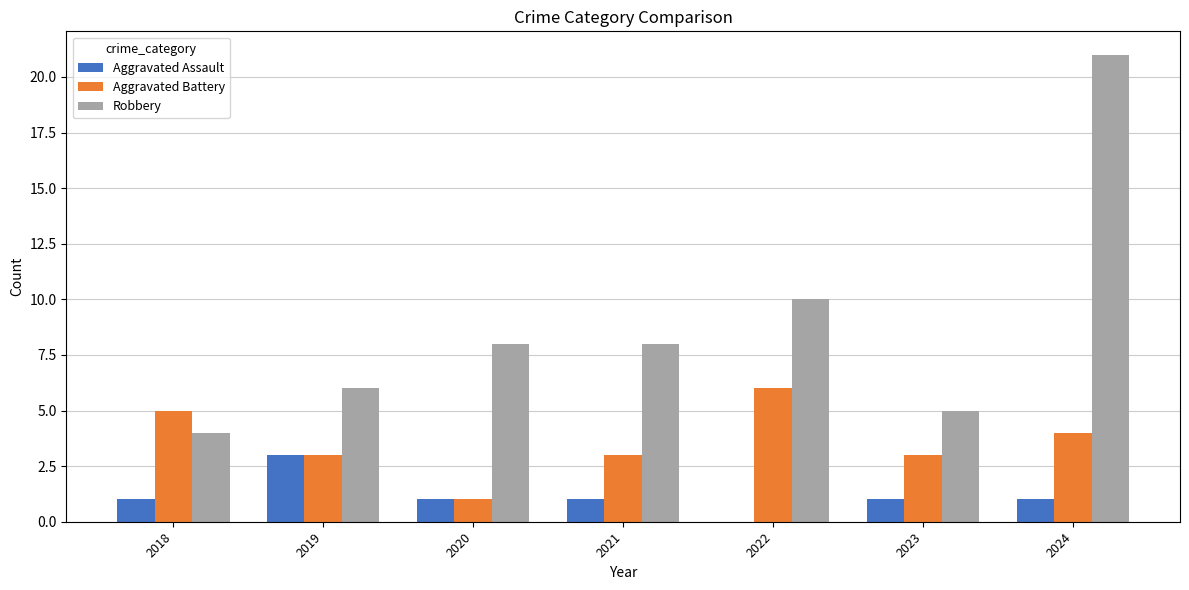

What are all the series names shown in the legend?

Aggravated Assault, Aggravated Battery, Robbery